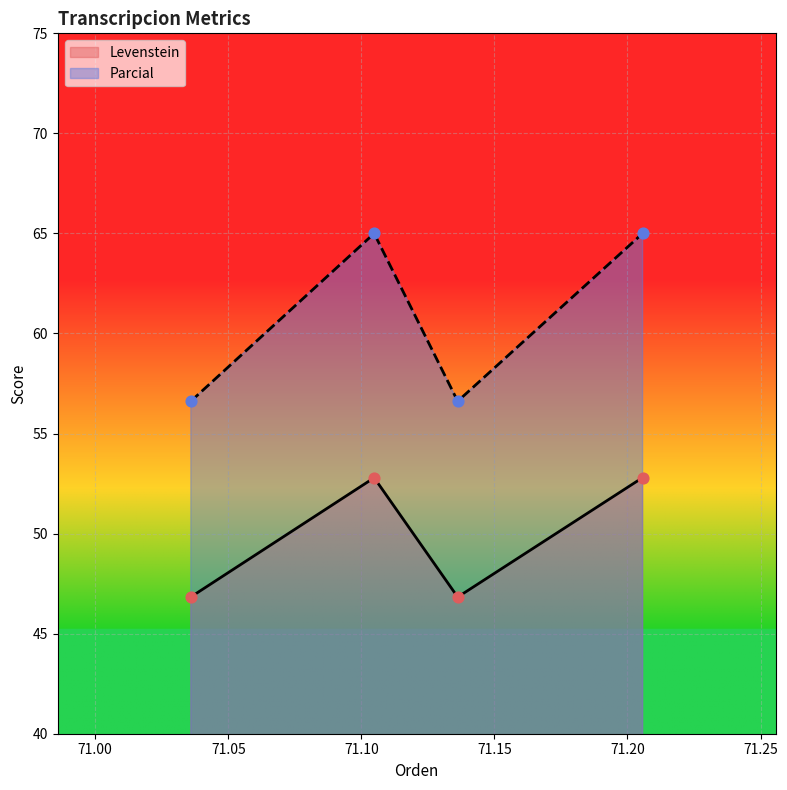

At how many categories does at least one series exceed 59?

2